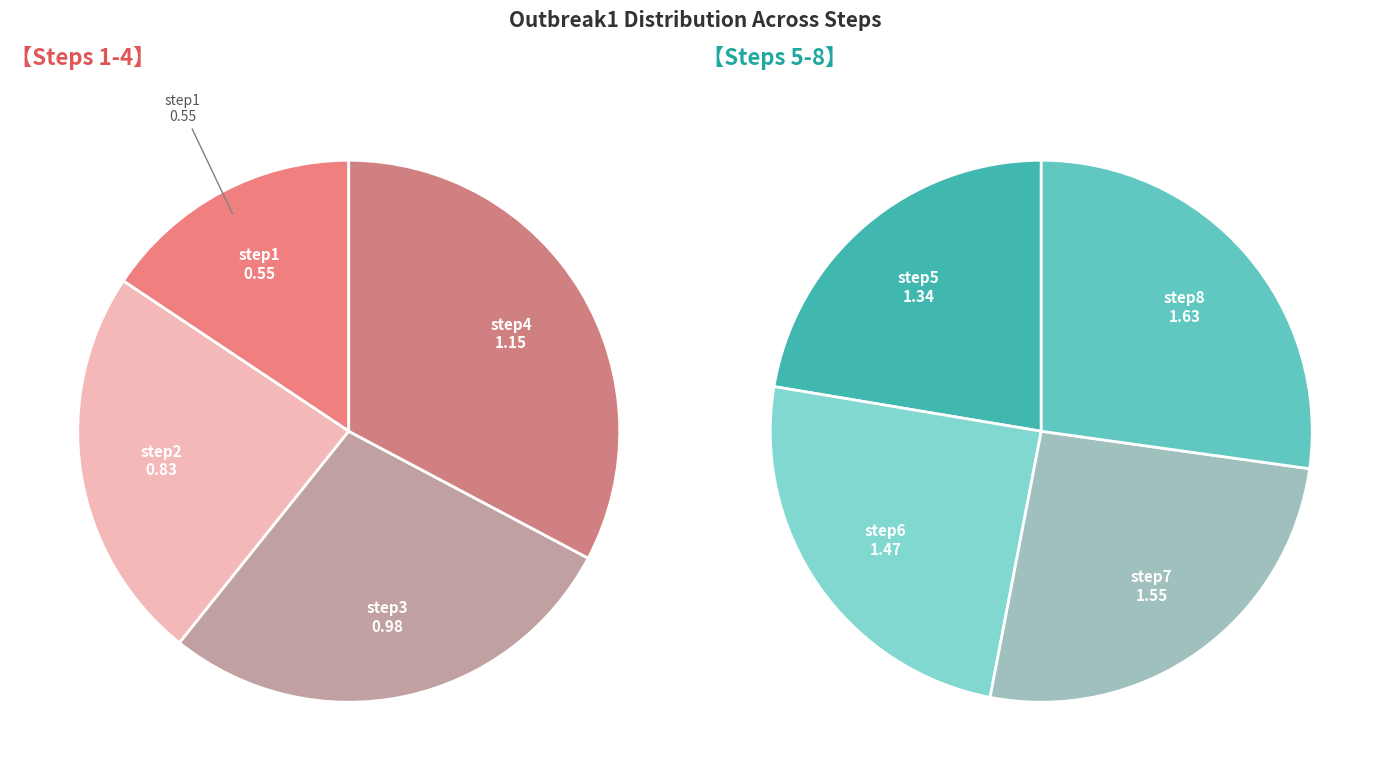

Count the number of slices in the pie.

8